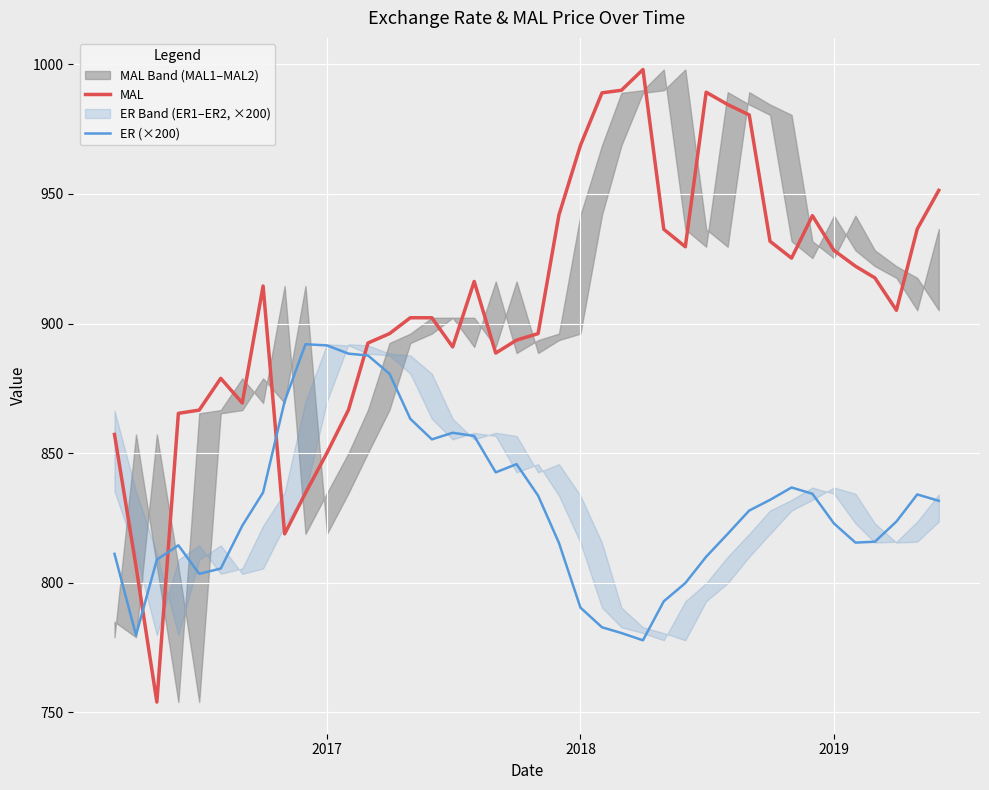

Which series ends up on top after the final intersection of MAL and ER (×200)?

MAL